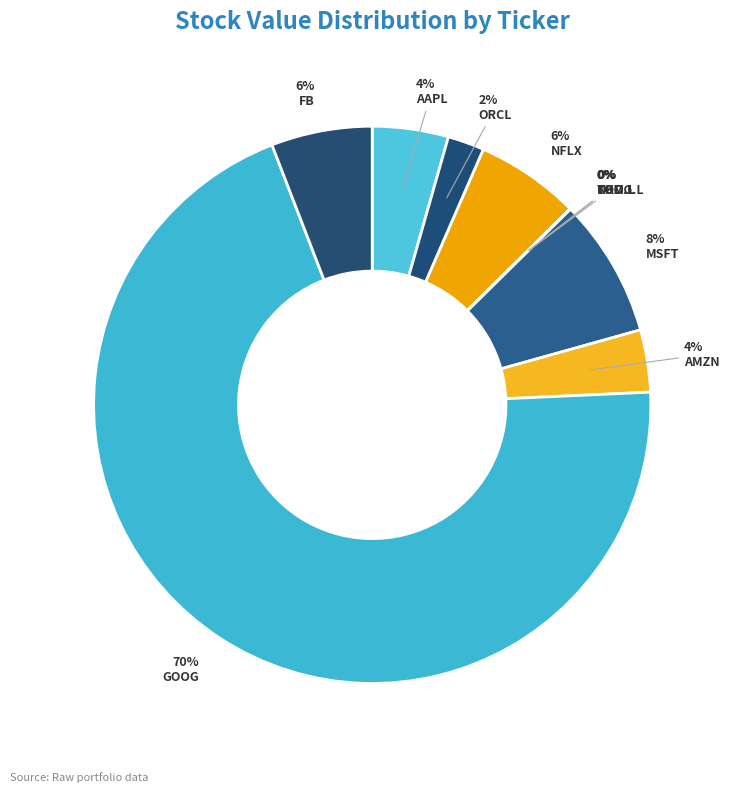

Is there any slice that represents more than half of the pie?

Yes